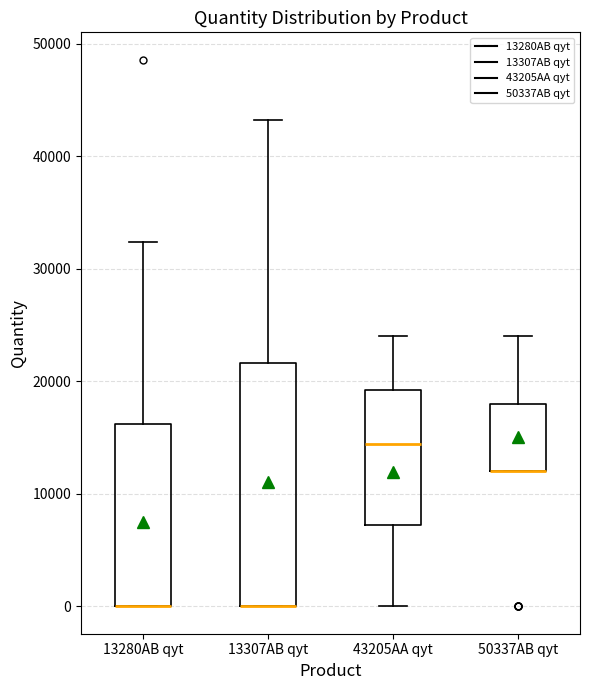

Reading left to right, read every box against the y-axis: the position of its median line, the range the box covers, and the ends of its whiskers. The values are not printed on the chart, so give them approximately, as read against the axis.

13280AB qyt: median 0 (drawn on the box's lower edge), box 0 to 16000, whiskers 0 to 32000
13307AB qyt: median 0 (drawn on the box's lower edge), box 0 to 22000, whiskers 0 to 43000
43205AA qyt: median 14000, box 7000 to 19000, whiskers 0 to 24000
50337AB qyt: median 12000 (drawn on the box's lower edge), box 12000 to 18000, whiskers 12000 to 24000